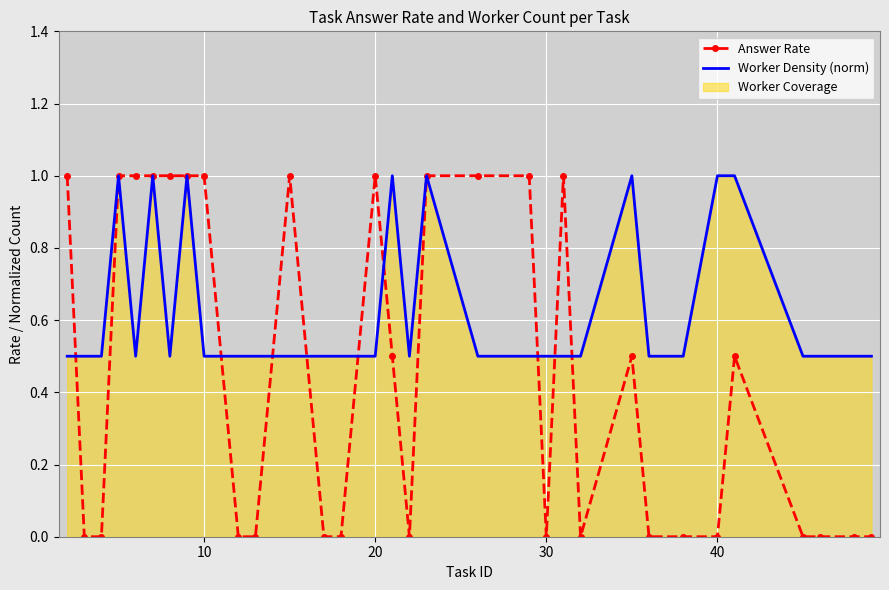

What is the highest value of the Worker Density (norm) series?

1.0